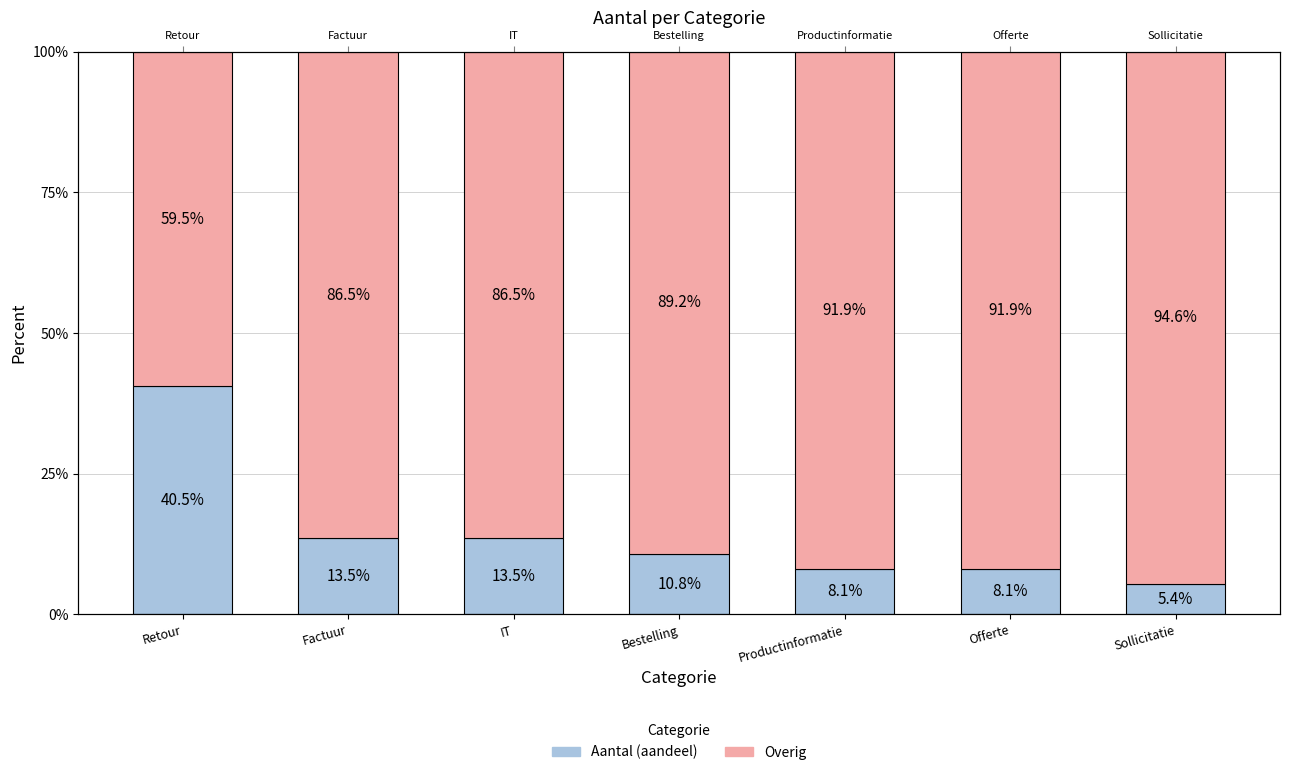

The value of Overig at Offerte is 36.4. True or false?

False